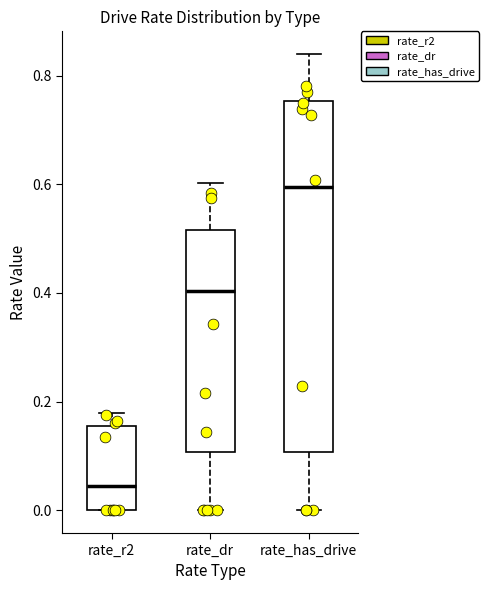

Reading left to right, read every box against the y-axis: the position of its median line, the range the box covers, and the ends of its whiskers. The values are not printed on the chart, so give them approximately, as read against the axis.

rate_r2: median 0.04, box 0.00 to 0.16, whiskers 0.00 to 0.18
rate_dr: median 0.40, box 0.10 to 0.52, whiskers 0.00 to 0.60
rate_has_drive: median 0.60, box 0.10 to 0.76, whiskers 0.00 to 0.84